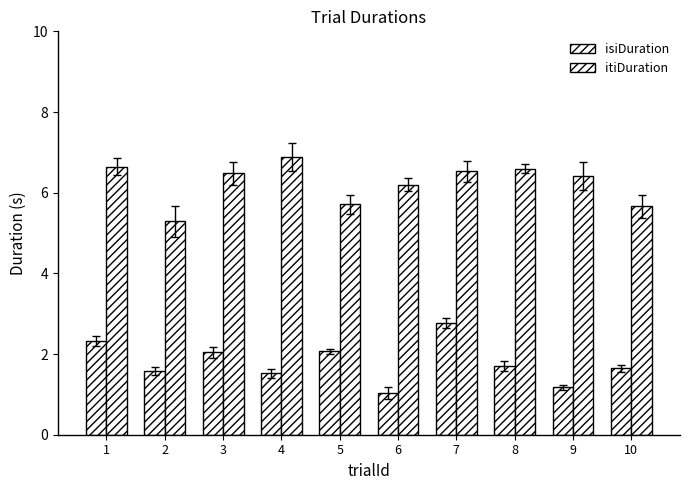

Which series changed the most between 6 and 9?

itiDuration